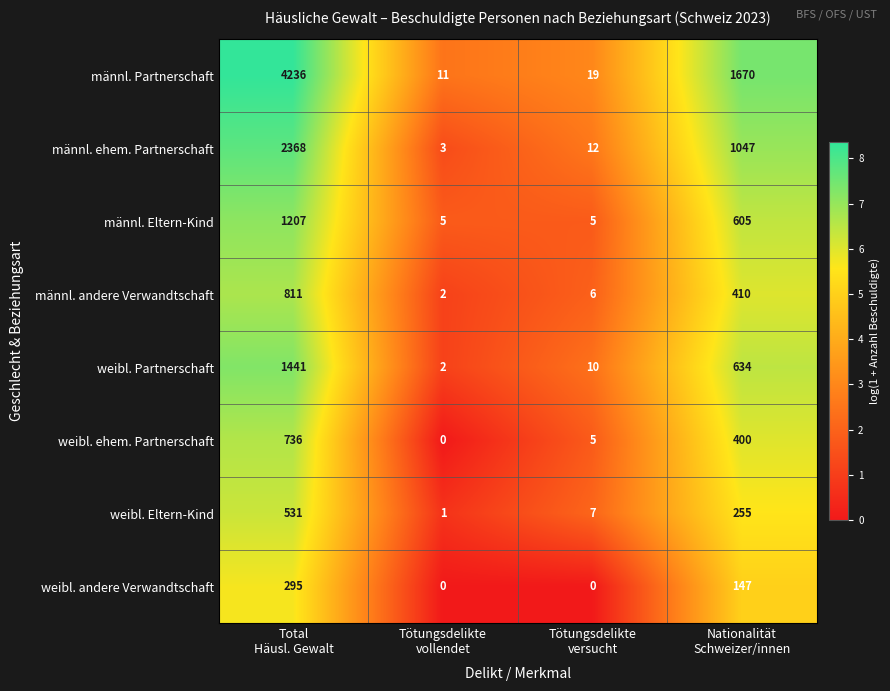

Which series has the largest total across all categories?

männl. Partnerschaft